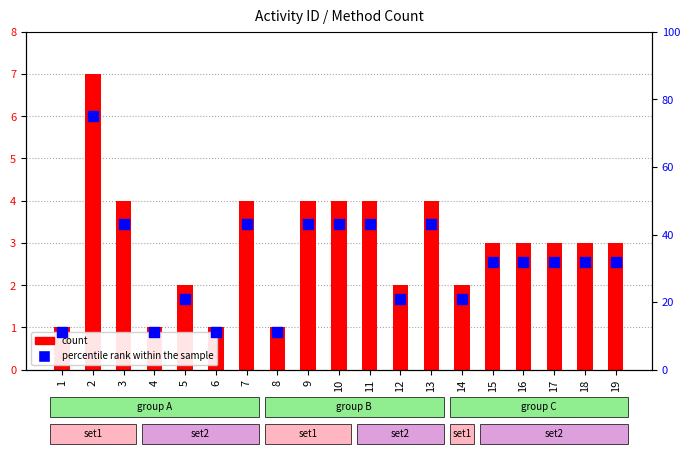

What is the total value across all series at 1?

12